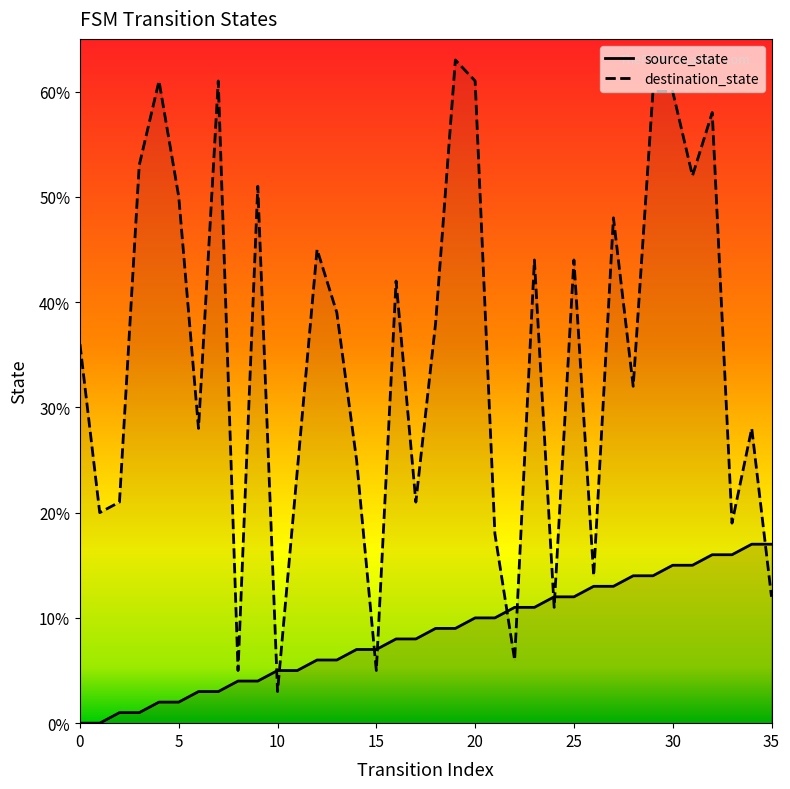

What is the value of the source_state point at the 12th from the left?

5